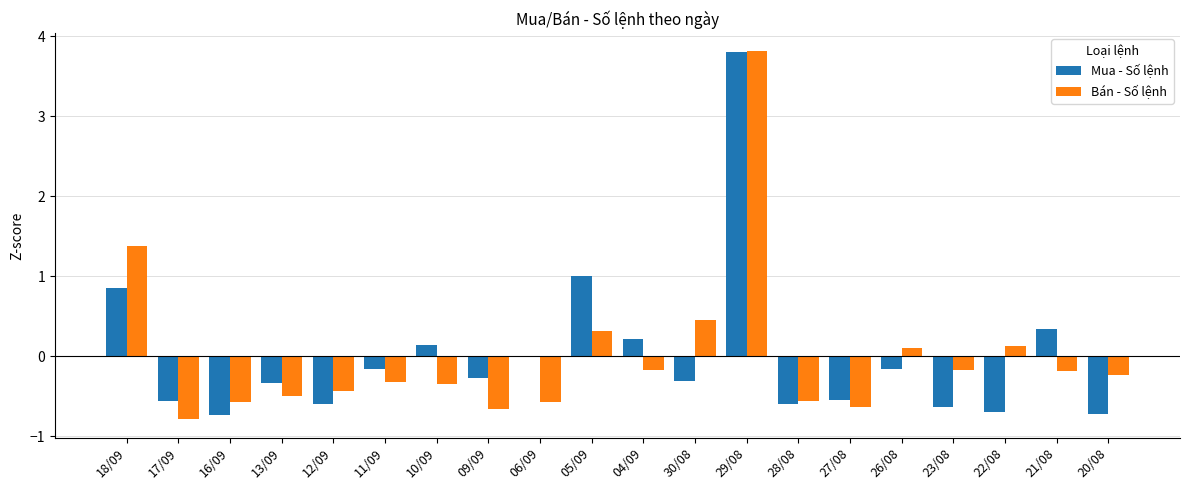

Is it true that Mua - Số lệnh equals -0.2 at 11/09?

True